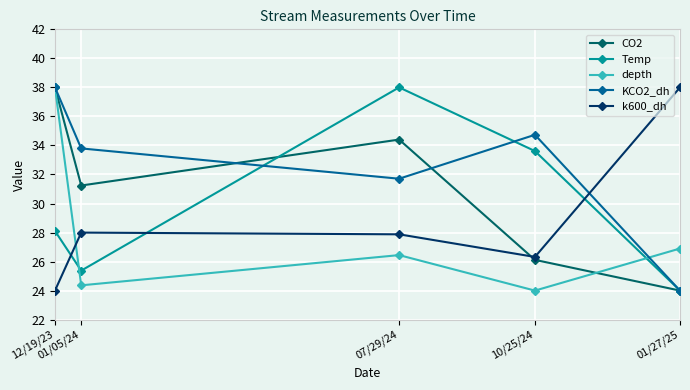

What is the minimum value for depth?

24.0